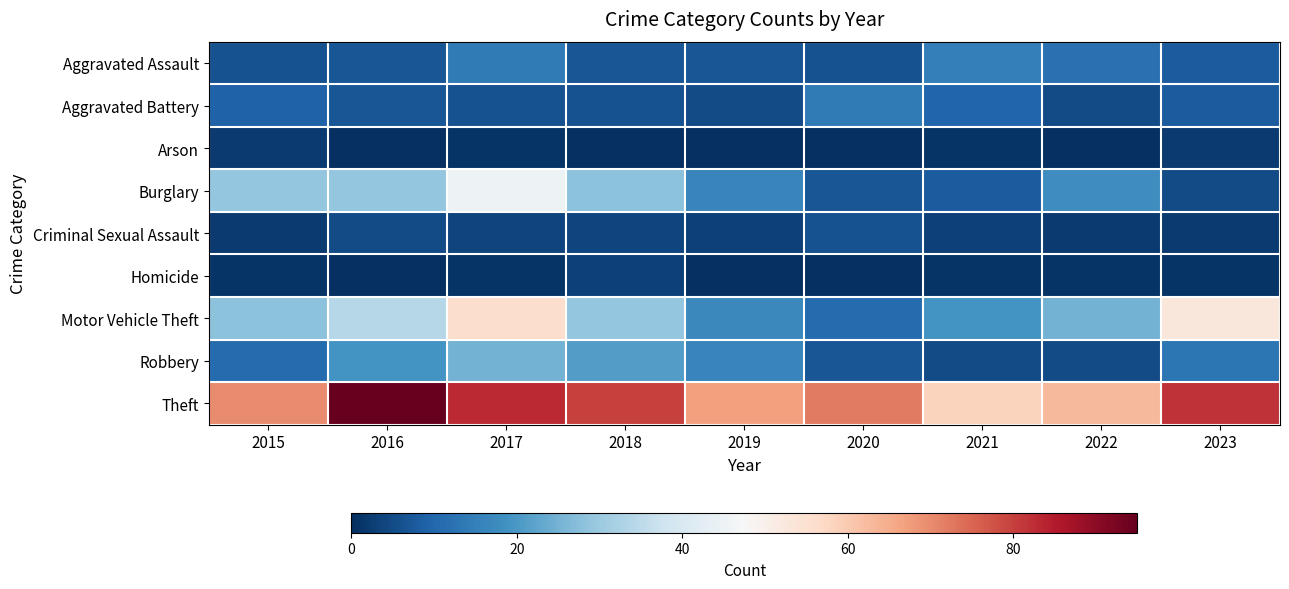

List the series in order of their peak value, lowest first.

Arson, Homicide, Criminal Sexual Assault, Aggravated Battery, Aggravated Assault, Robbery, Burglary, Motor Vehicle Theft, Theft